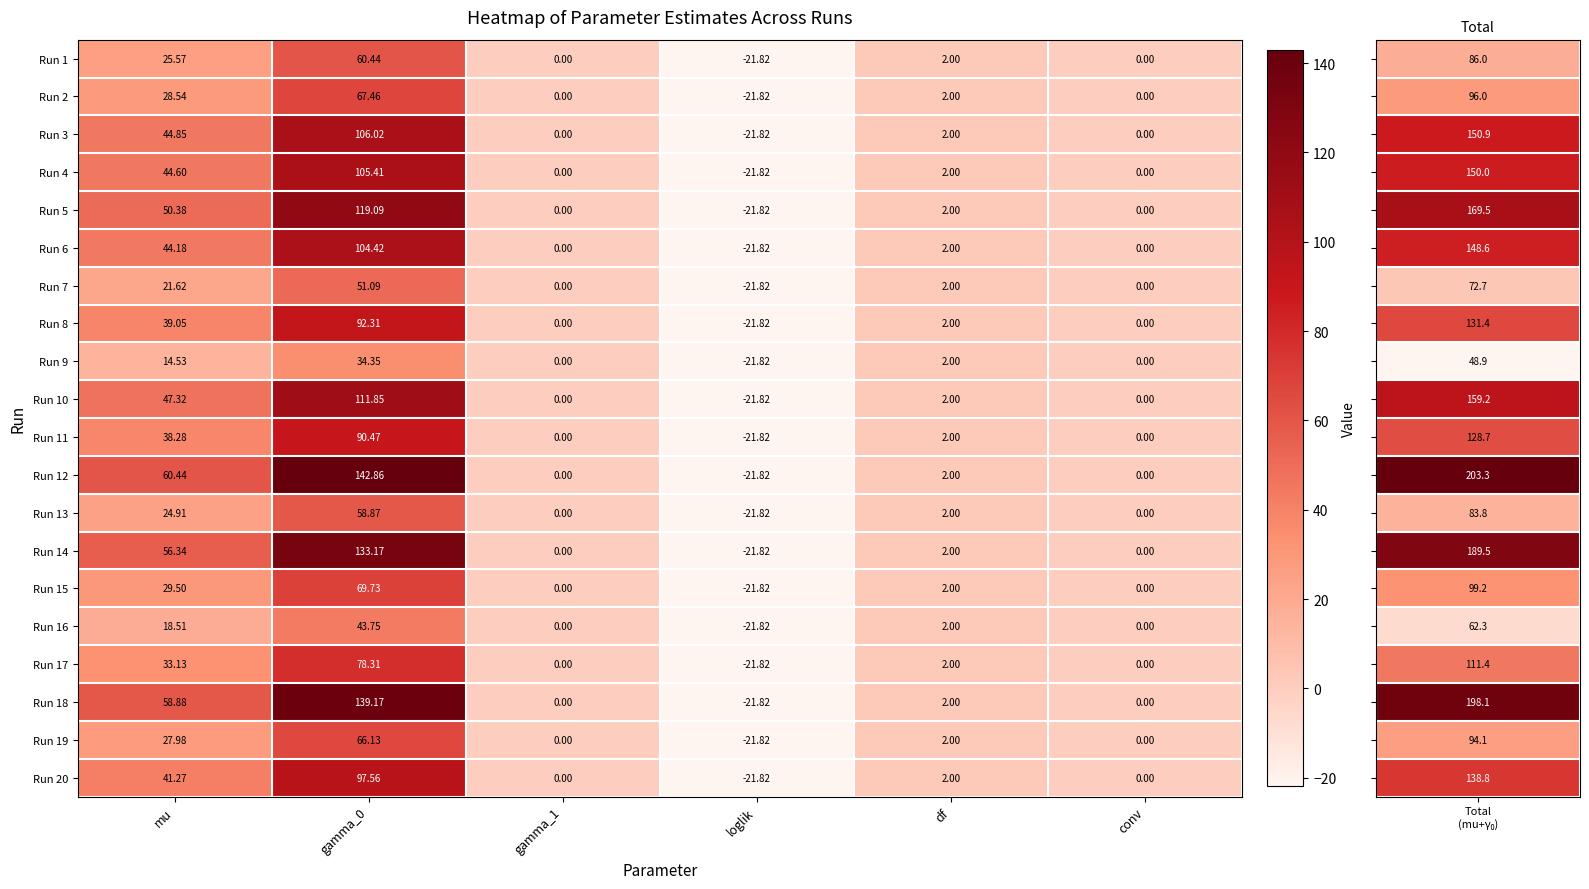

At which label does Run 14 first exceed 2?

mu